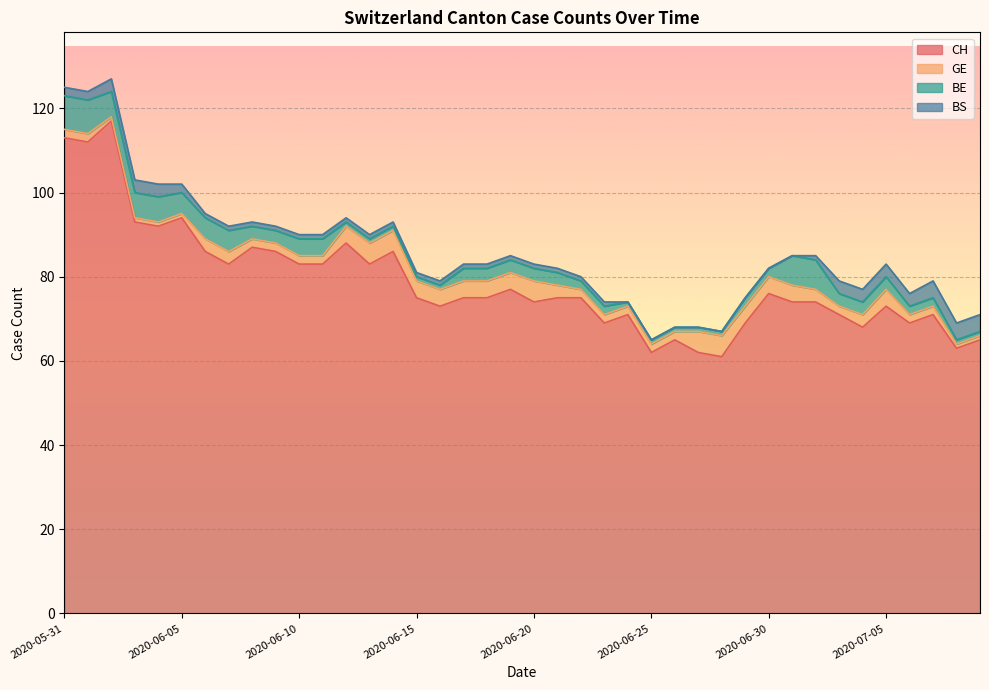

Count the BS values in the range 1 to 3.

29